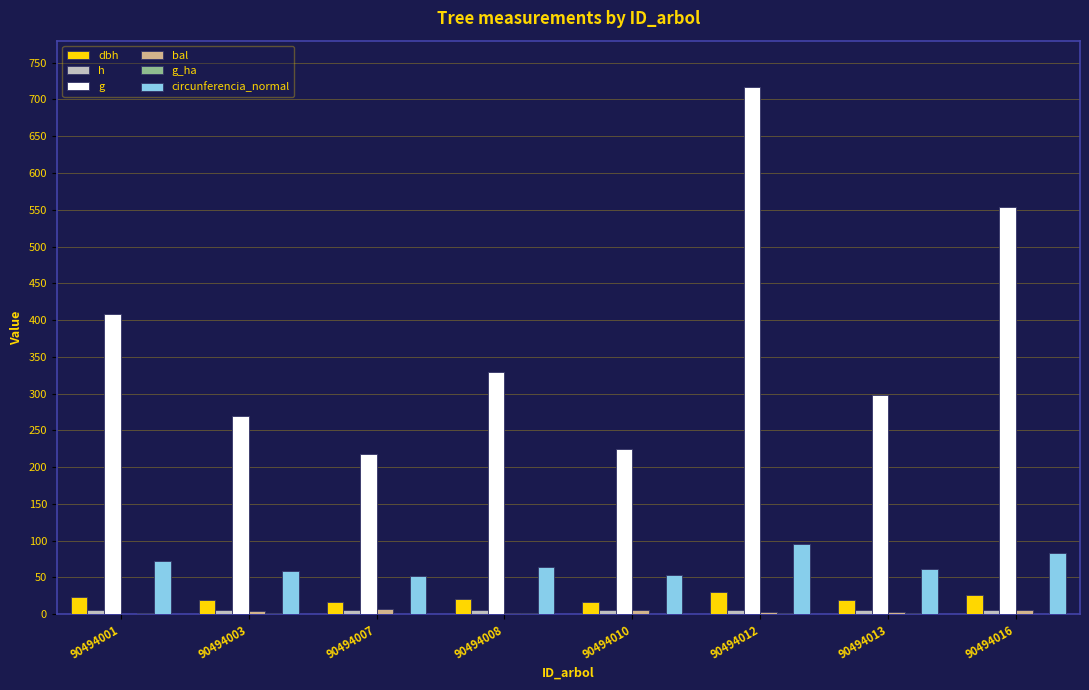

At which category is the sum across all series the highest?

90494012